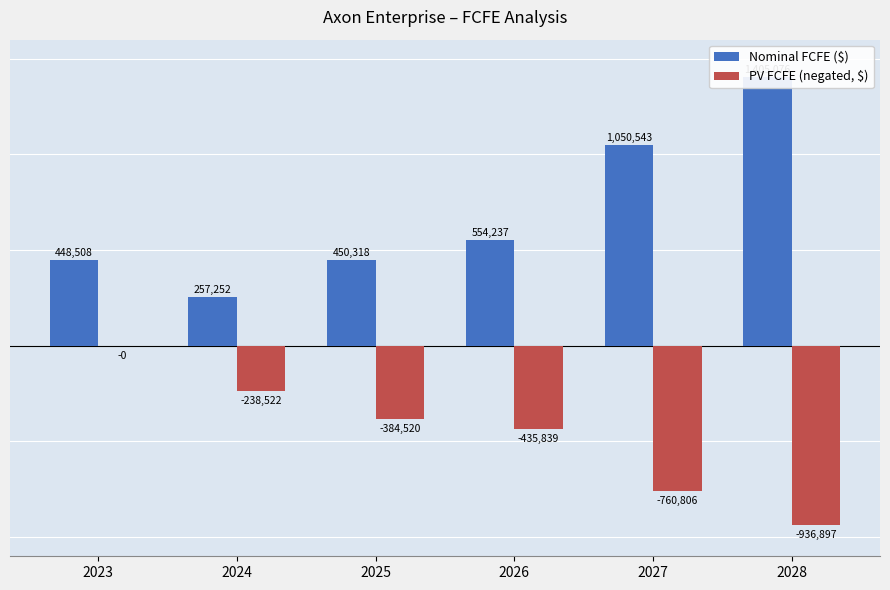

What is the average value of the Nominal FCFE ($) series?

694322.4